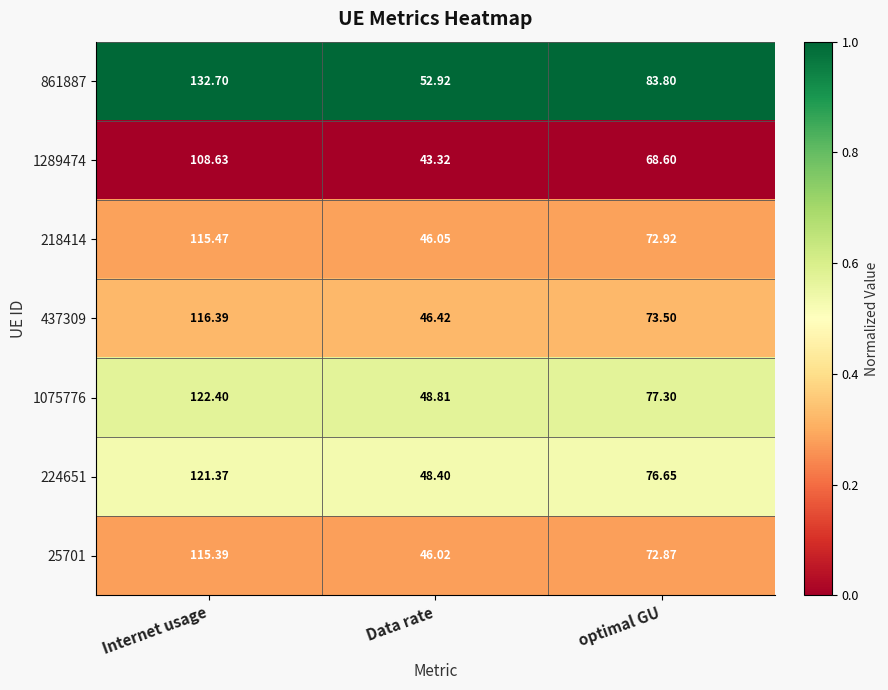

At which category does the chart reach its minimum across all series?

Data rate